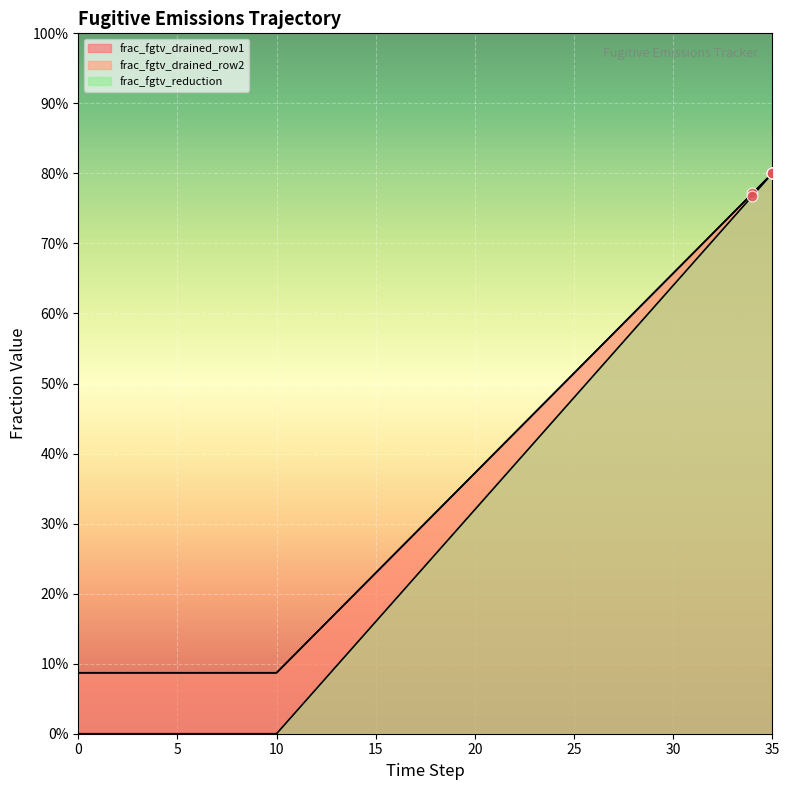

Is the value of frac_fgtv_drained_row1 at 15 greater than the value of frac_fgtv_reduction at 29?

No